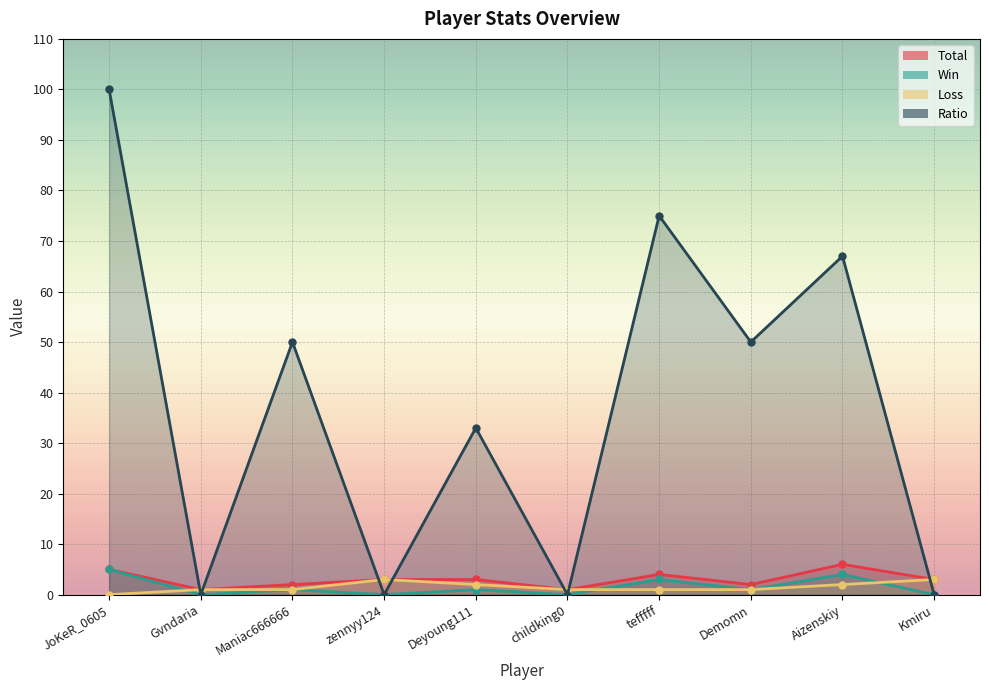

Which category has the highest value in the Loss series?

zennyy124